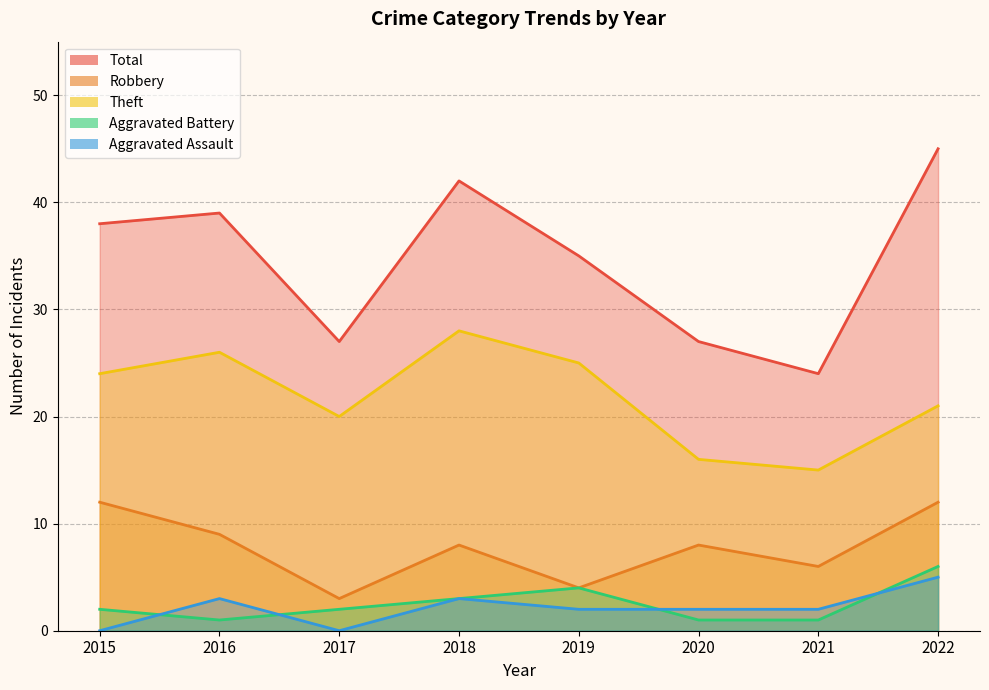

True or false: Robbery and Aggravated Assault intersect in this chart.

False